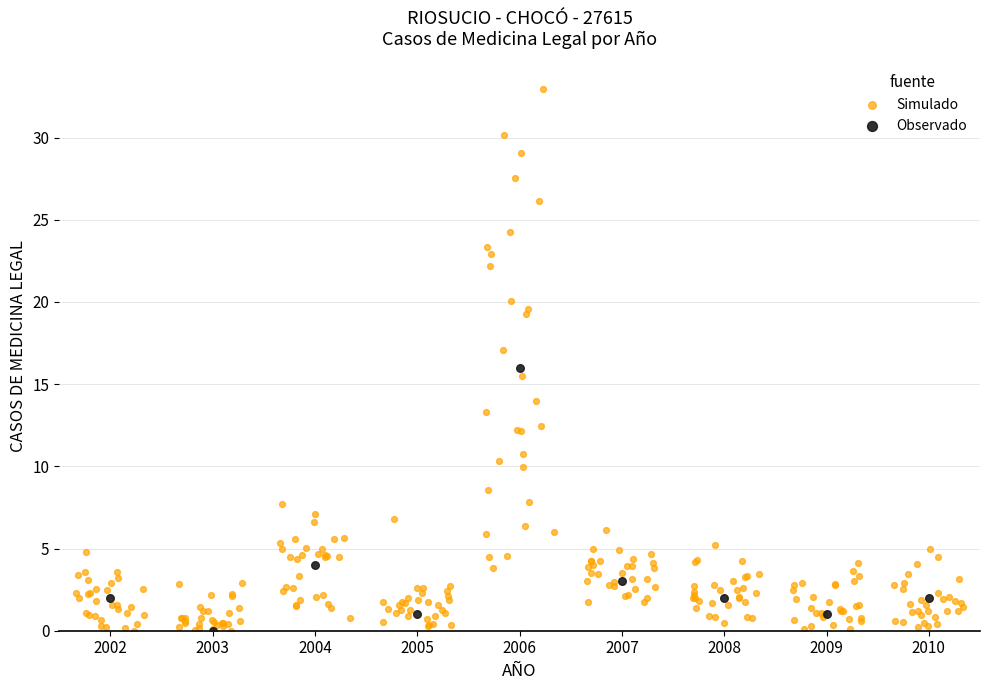

Which series has the largest Y range (max minus min)?

Simulado